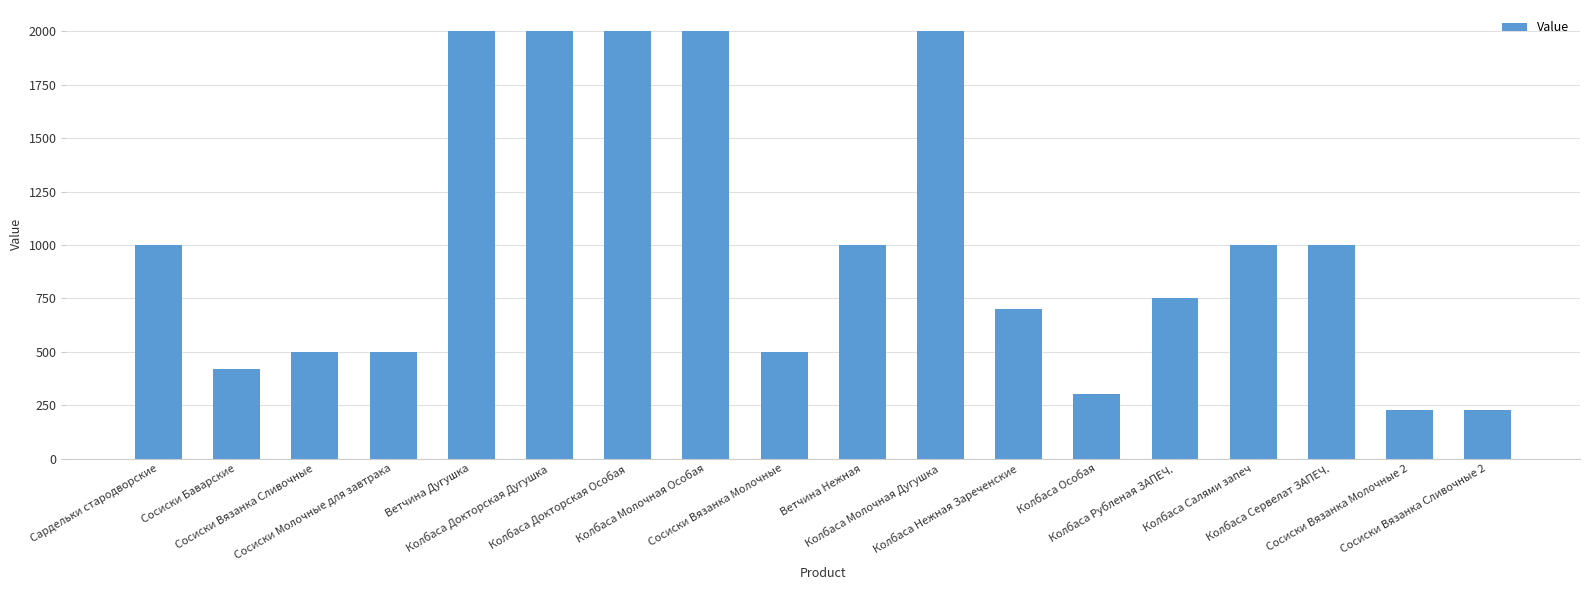

How many categories are shown in the chart?

18